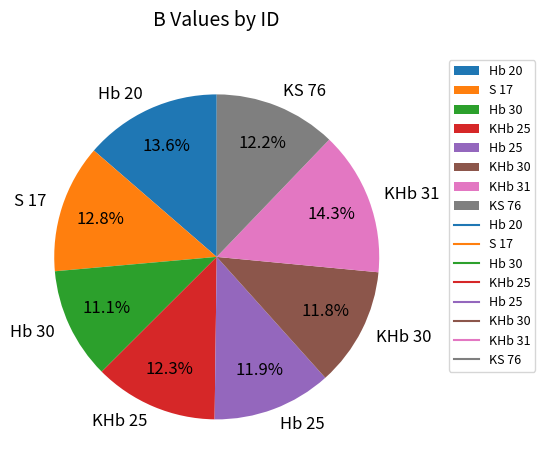

Which category has the smallest portion of the pie?

Hb 30